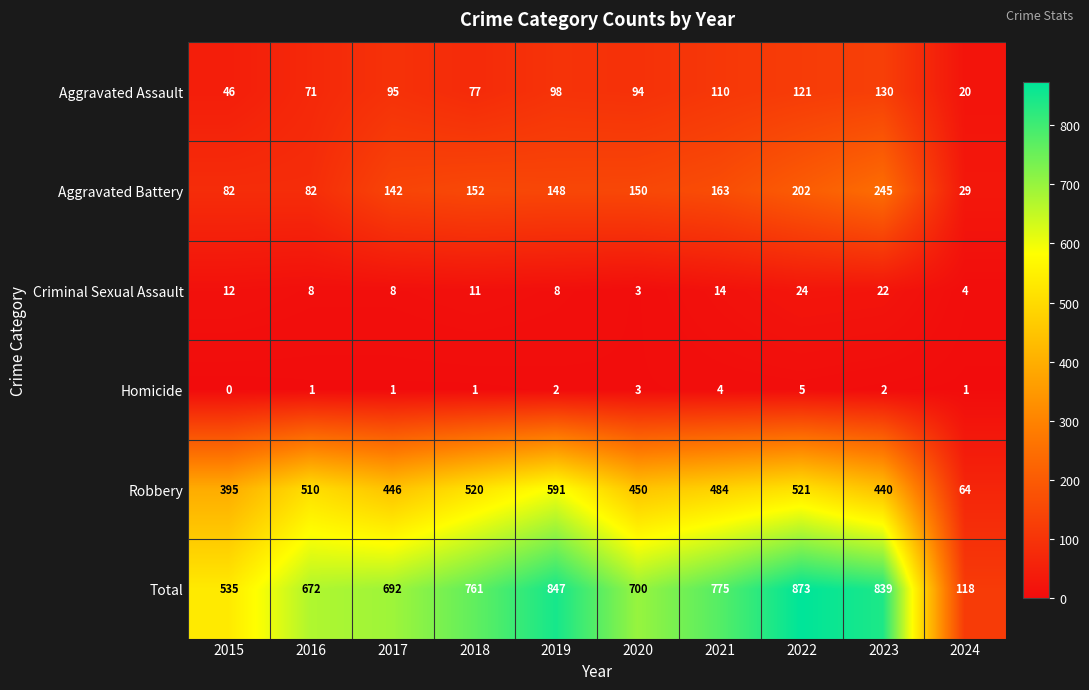

At 2024, list the series in order from largest to smallest.

Total, Robbery, Aggravated Battery, Aggravated Assault, Criminal Sexual Assault, Homicide